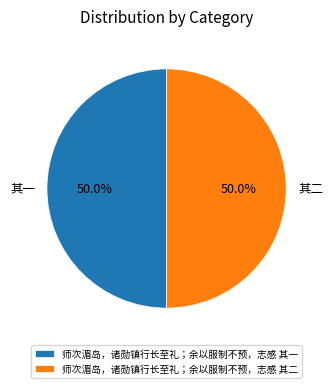

Combined, what portion of the pie is 师次湄岛，诸勋镇行长至礼；余以服制不预，志感 其二 and 师次湄岛，诸勋镇行长至礼；余以服制不预，志感 其一?

100.0%